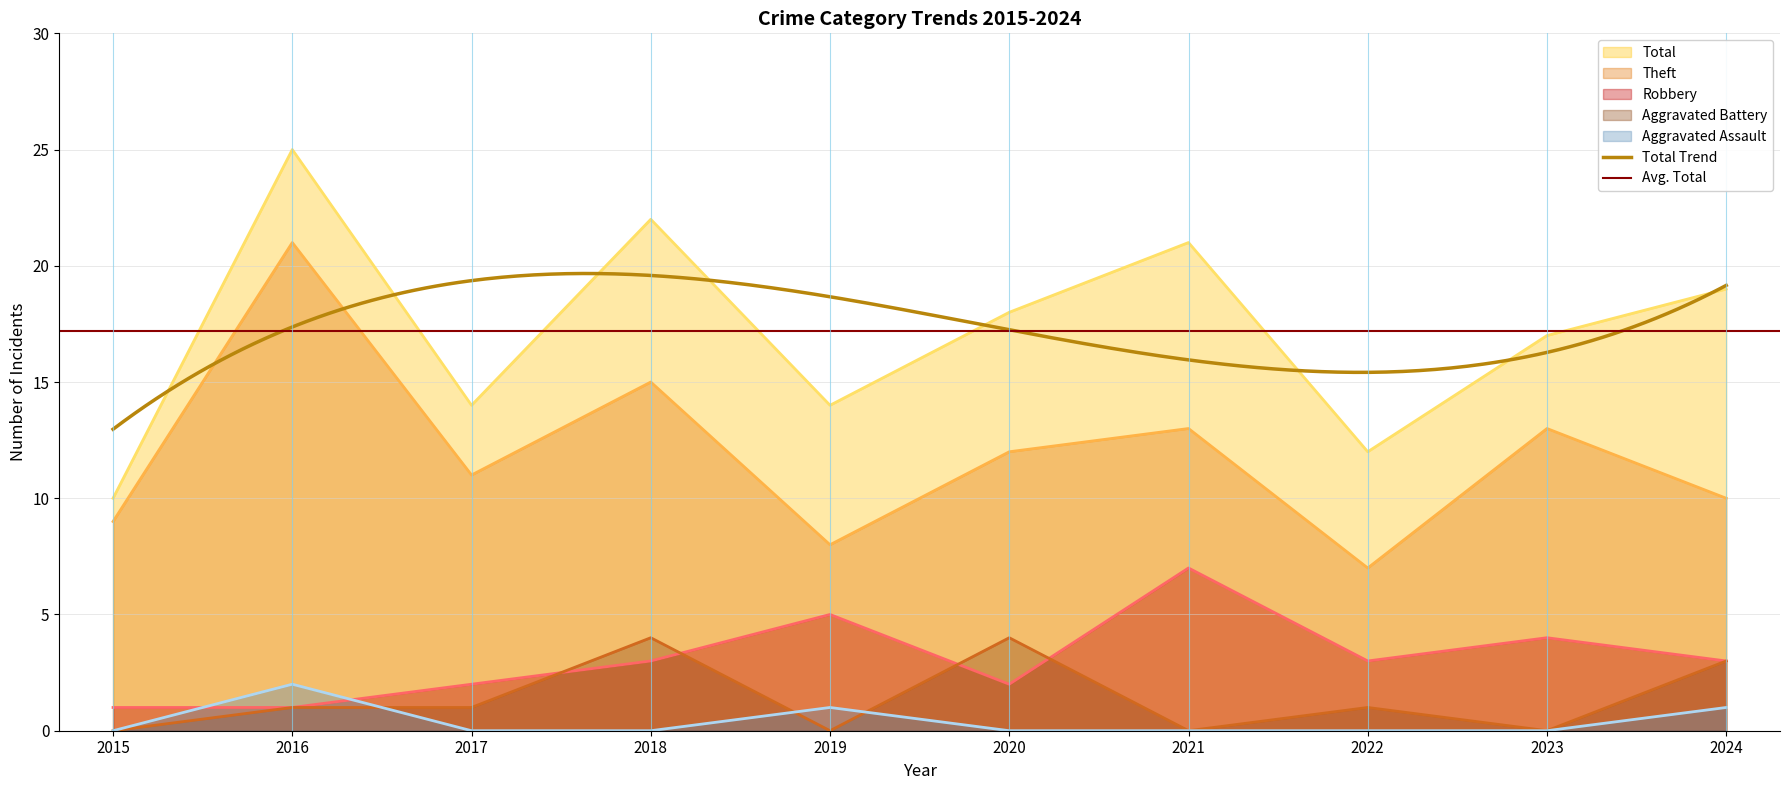

True or false: Aggravated Assault and Robbery cross at least once.

True